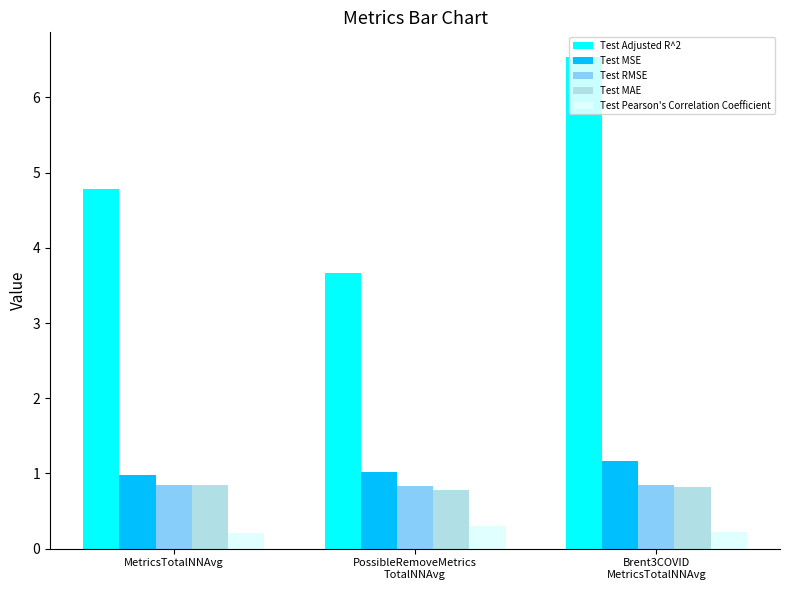

What is the difference between the Test Pearson's Correlation Coefficient values at MetricsTotalNNAvg and PossibleRemoveMetrics
TotalNNAvg?

0.1